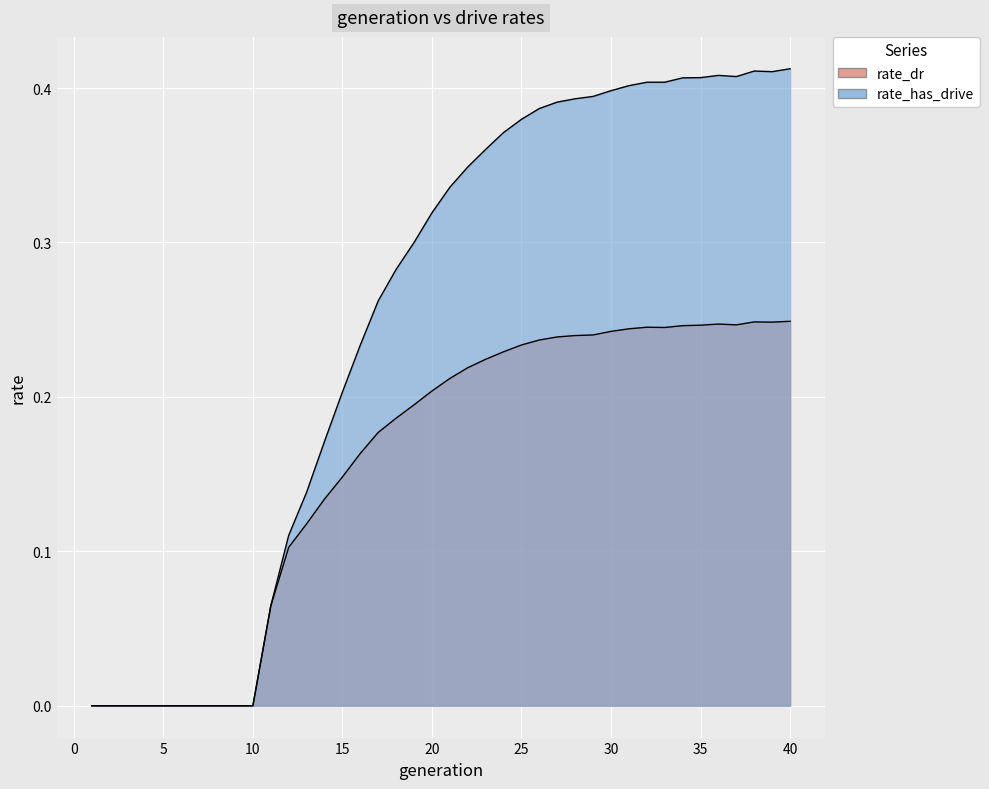

Which series has the widest spread of values?

rate_has_drive